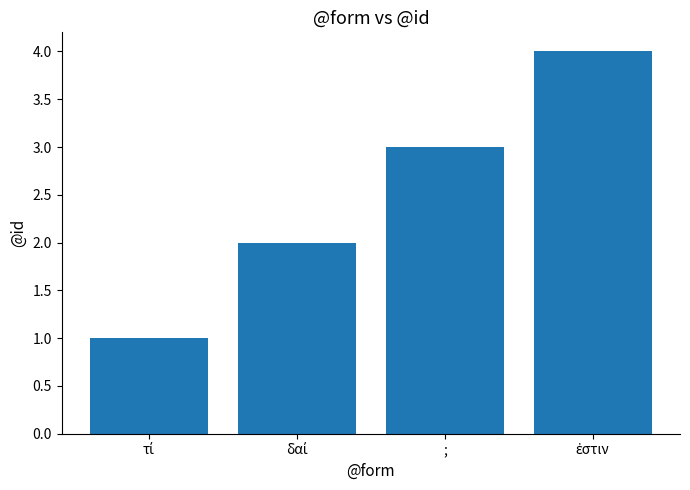

What is the value of the 1st bar from the left?

1